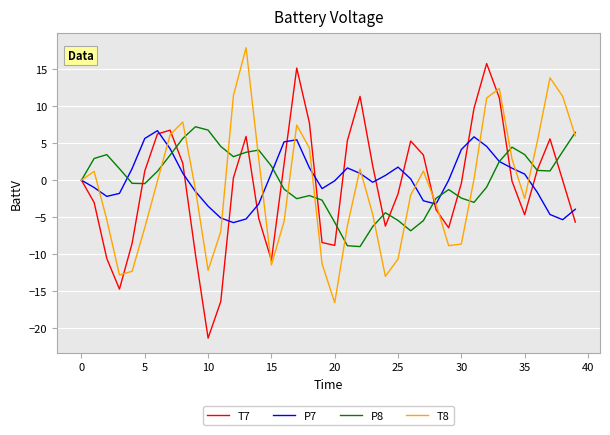

What is the minimum value shown in the chart?

-21.3